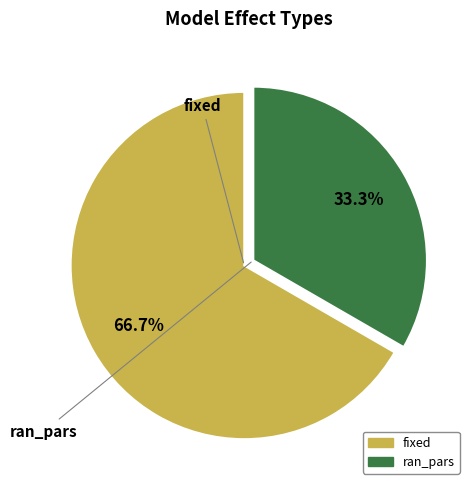

The fixed slice represents 67% of the pie. True or false?

True